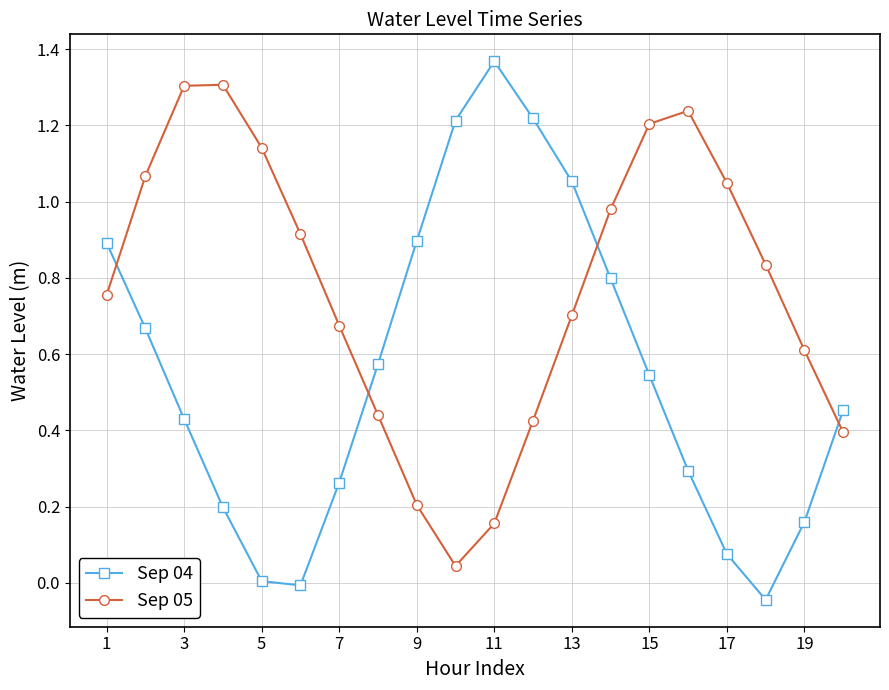

Which series has the widest spread of values?

Sep 04